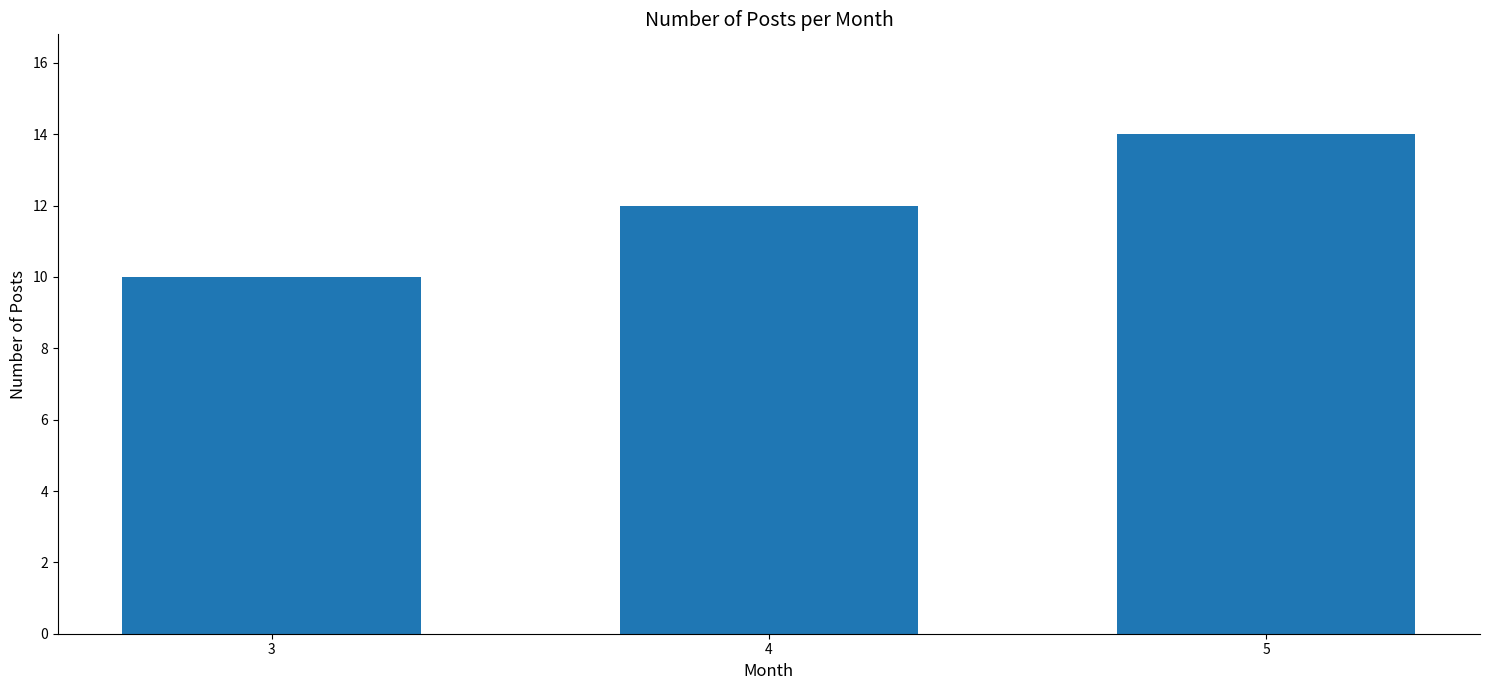

Reading left to right, transcribe all the data shown in this chart.

10	12	14